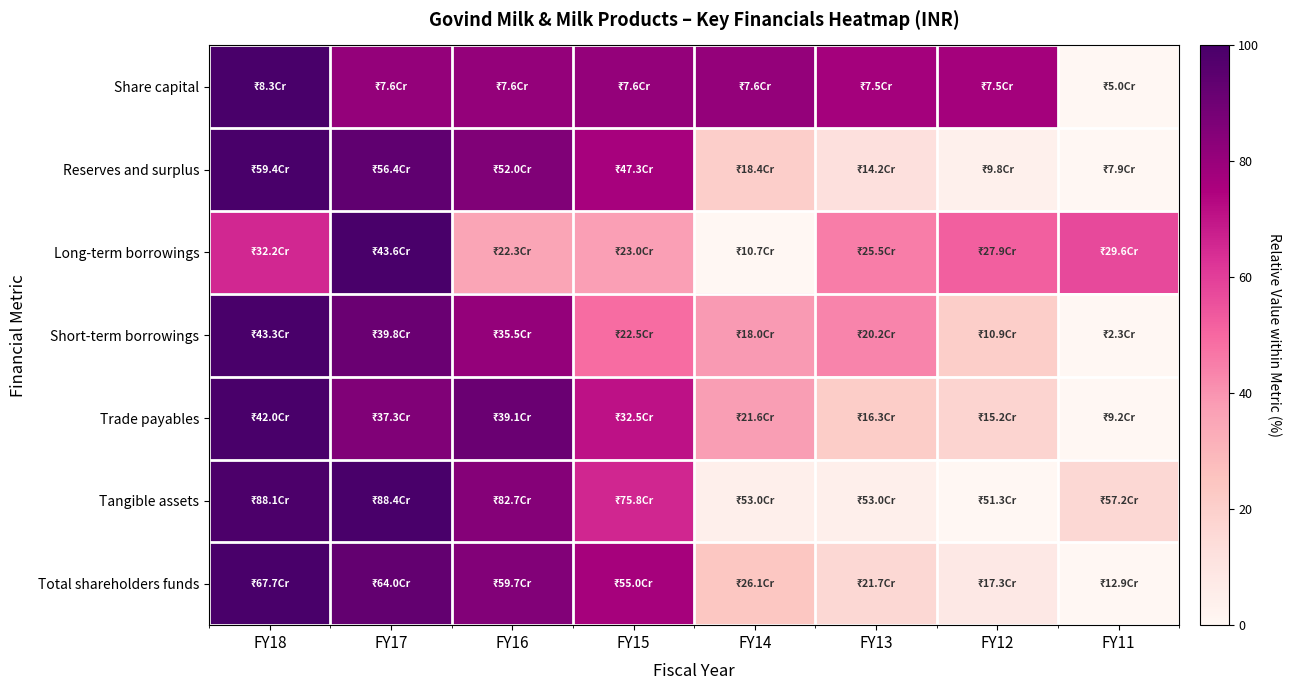

How many categories are shown in the chart?

8